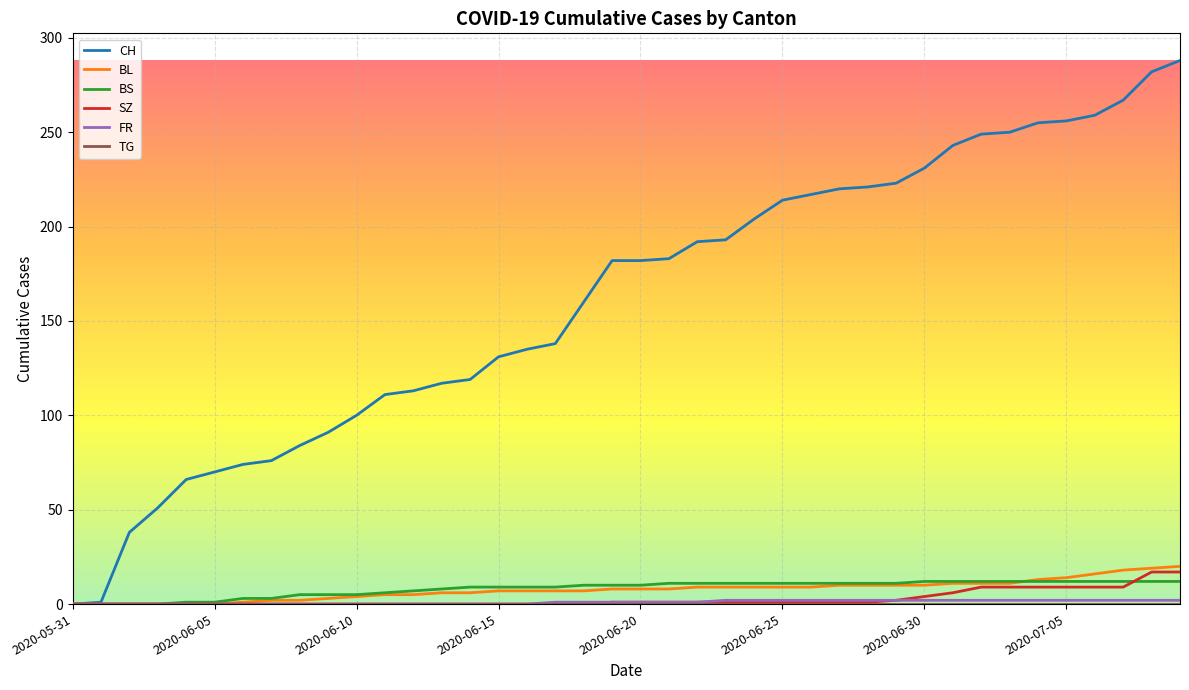

Which series has the largest range (max minus min)?

CH